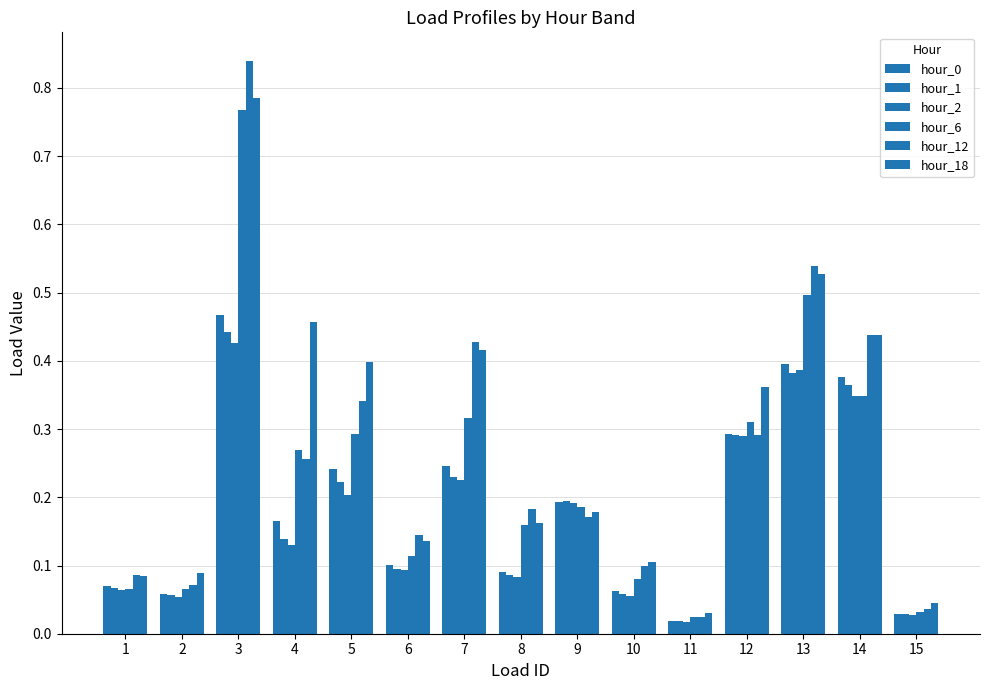

What is the difference between the maximum and minimum values in the hour_12 series?

0.8